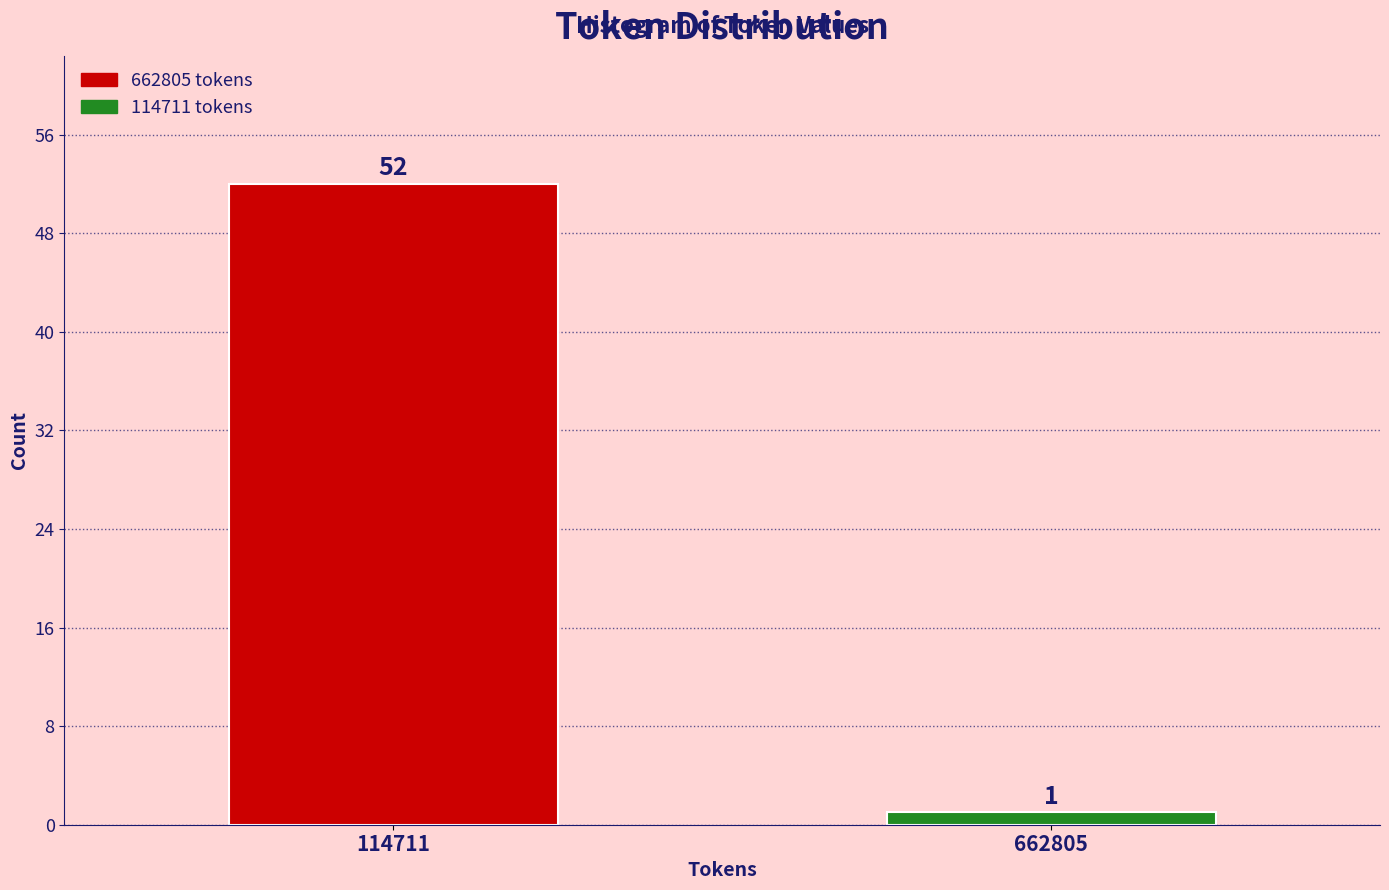

Reading left to right, what are all the values shown in this chart?

114711=52	662805=1